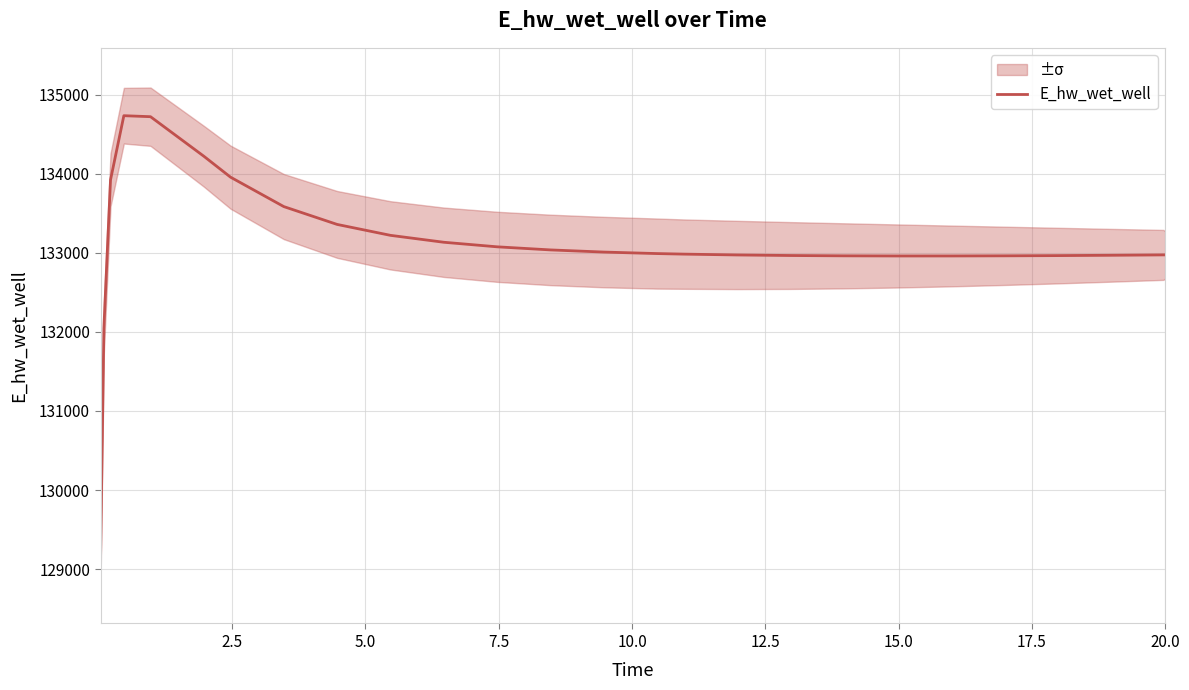

What is the minimum value for E_hw_wet_well?

129110.8